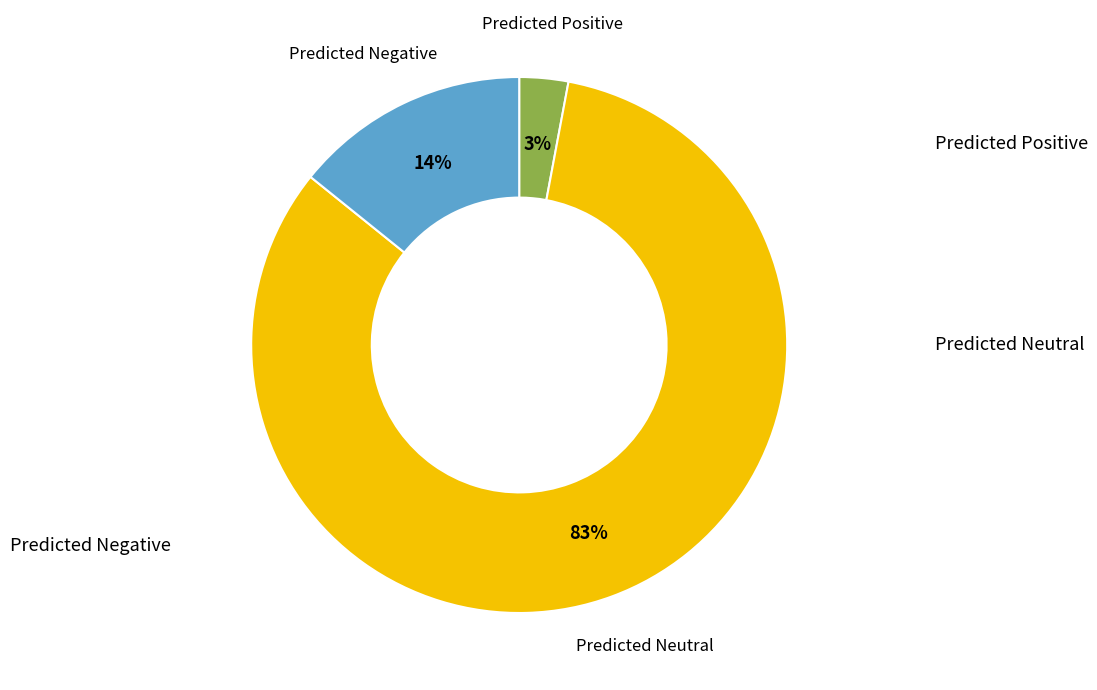

How many segments does this pie chart have?

3